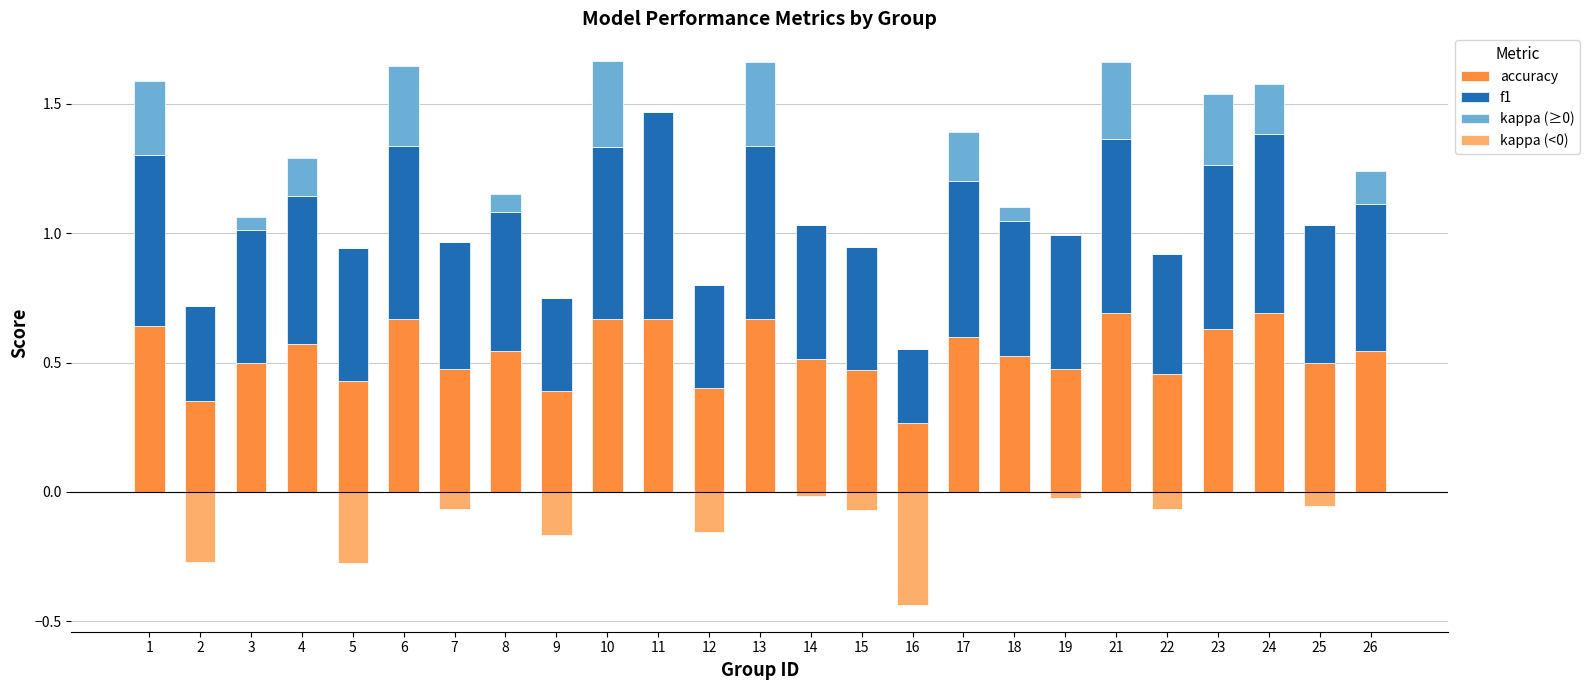

Where is kappa (<0) nearest to the value 0?

1